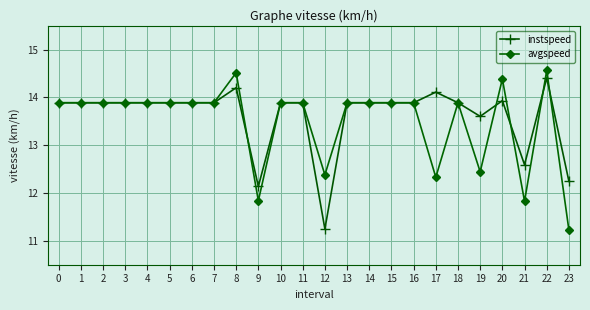

What is the minimum value for avgspeed?

11.2